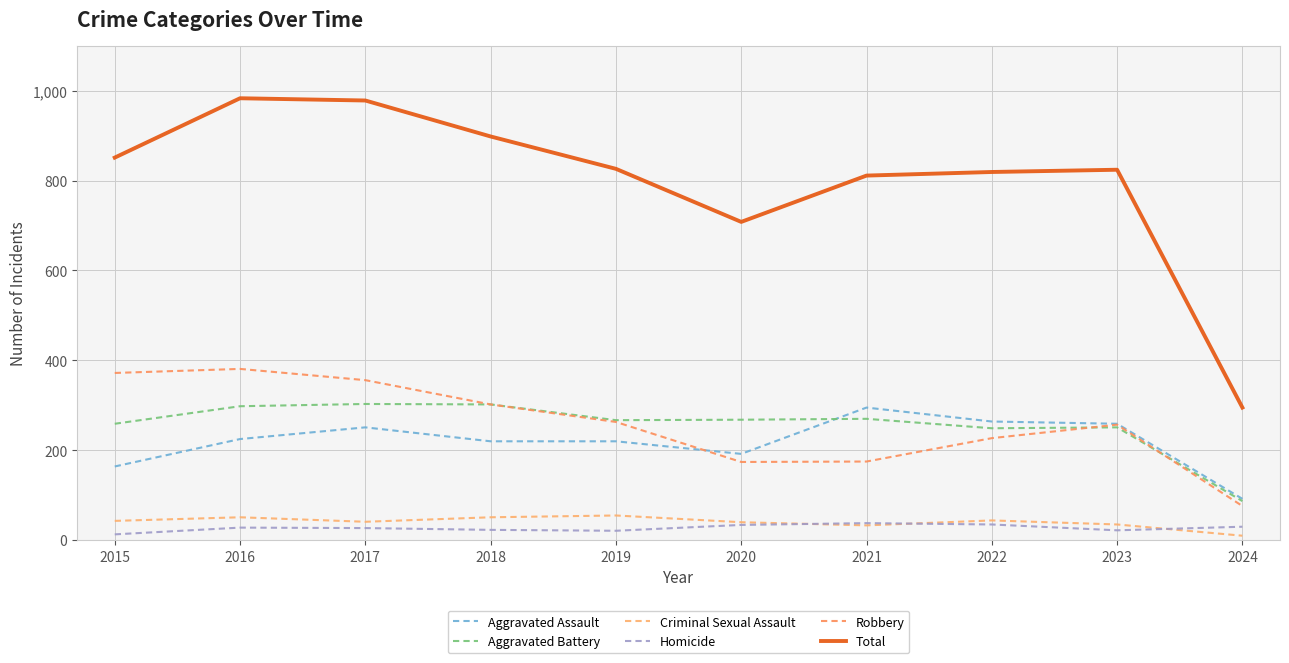

What is the difference between the maximum and minimum values in the Total series?

688